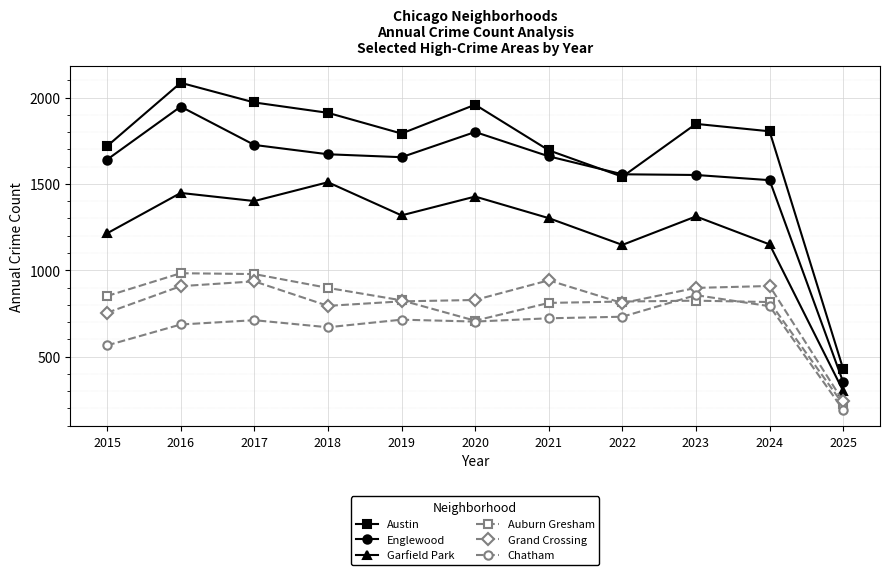

Count the number of categories in the chart.

11